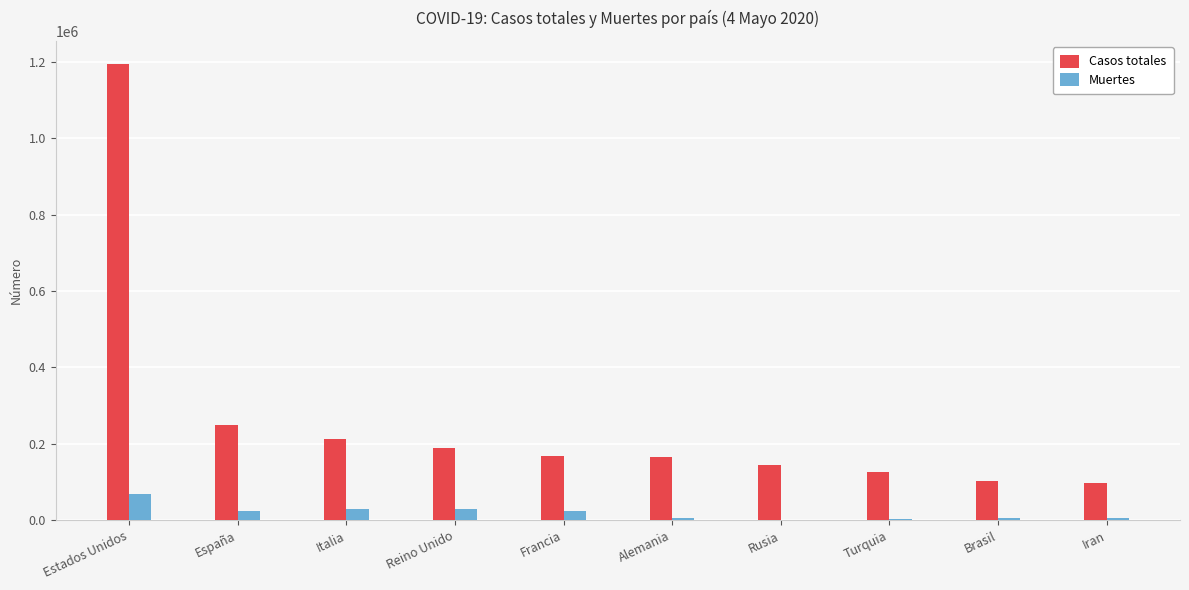

Which category has the highest value across all series?

Estados Unidos